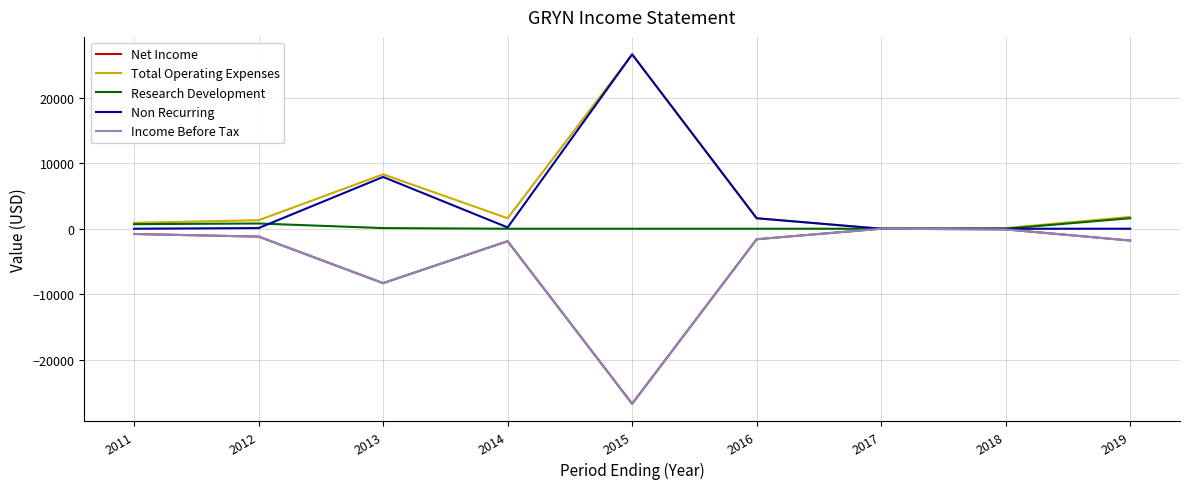

Which has a higher value, 2014 or 2012?

2012